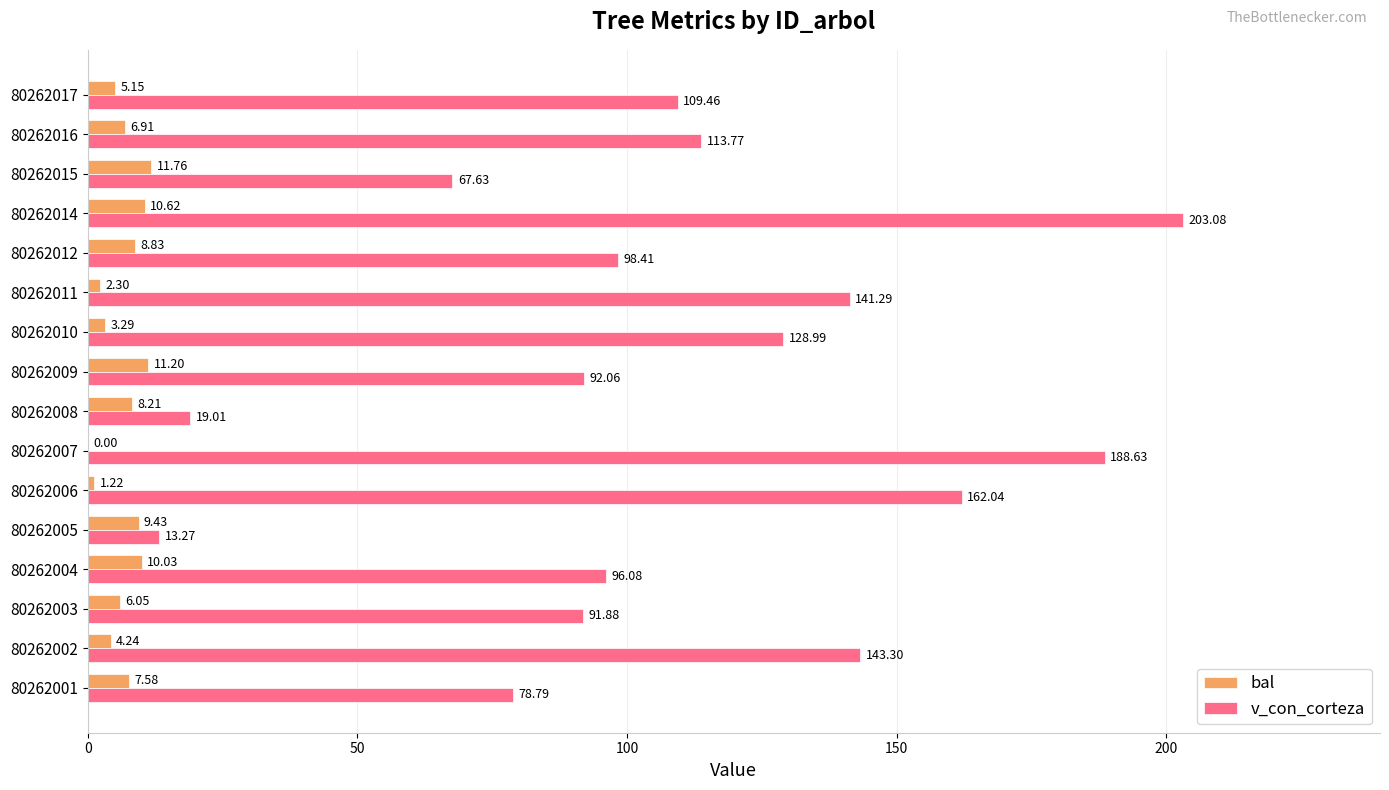

Is the value of v_con_corteza at 80262007 greater than the value of bal at 80262001?

Yes